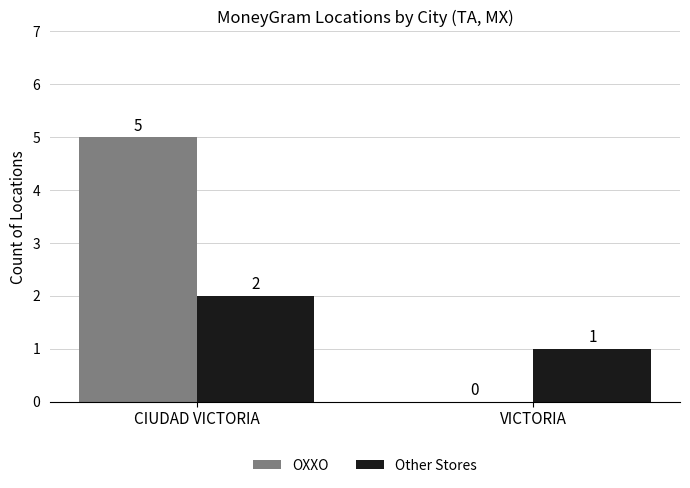

True or false: Other Stores has a value of 2 at CIUDAD VICTORIA.

True